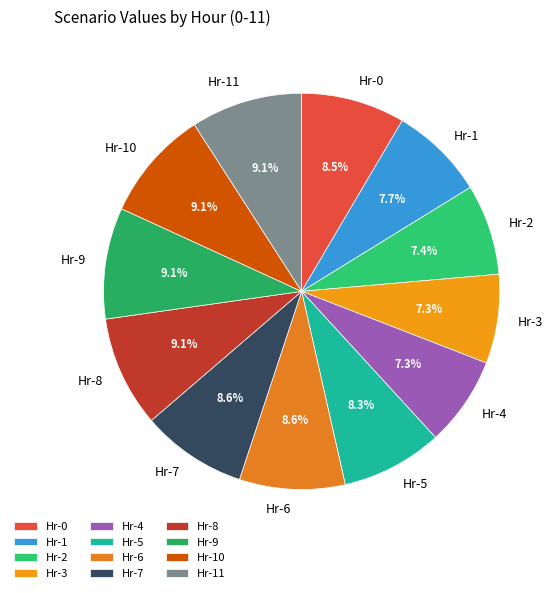

Does any single category account for the majority?

No